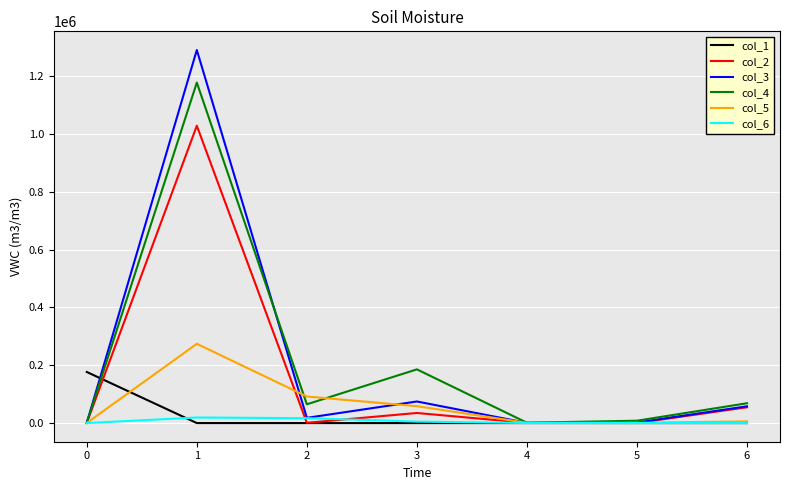

How many lines are shown in the chart?

6